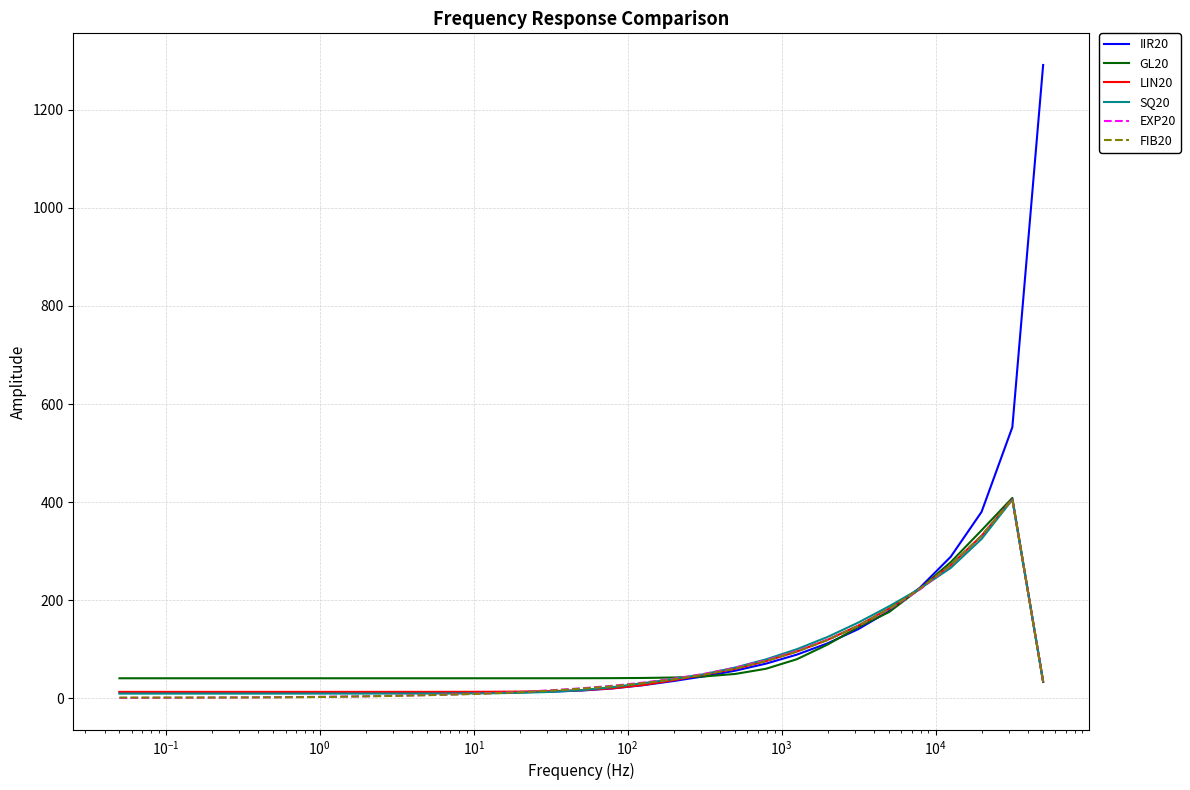

What is the greatest value displayed?

1291.4